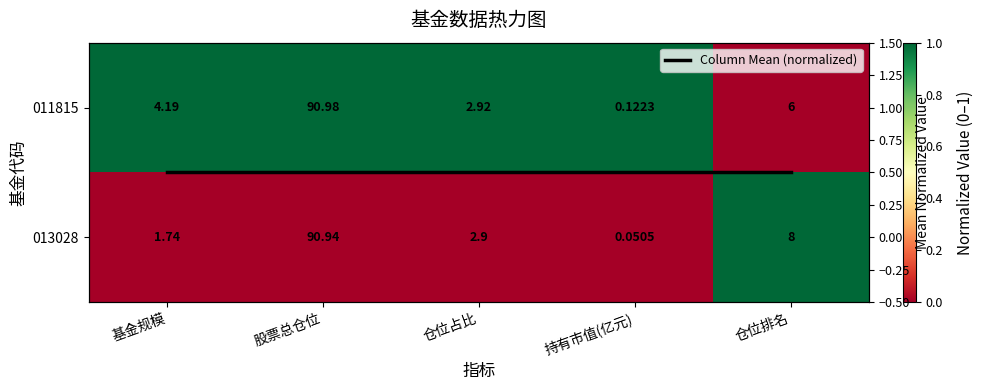

Rank the series by their maximum value, from lowest to highest.

Column Mean (normalized), 011815, 013028